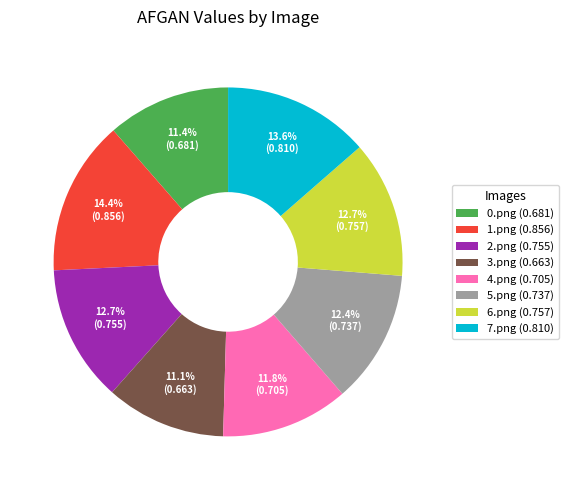

To the nearest percent, what portion does 6.png represent?

13%